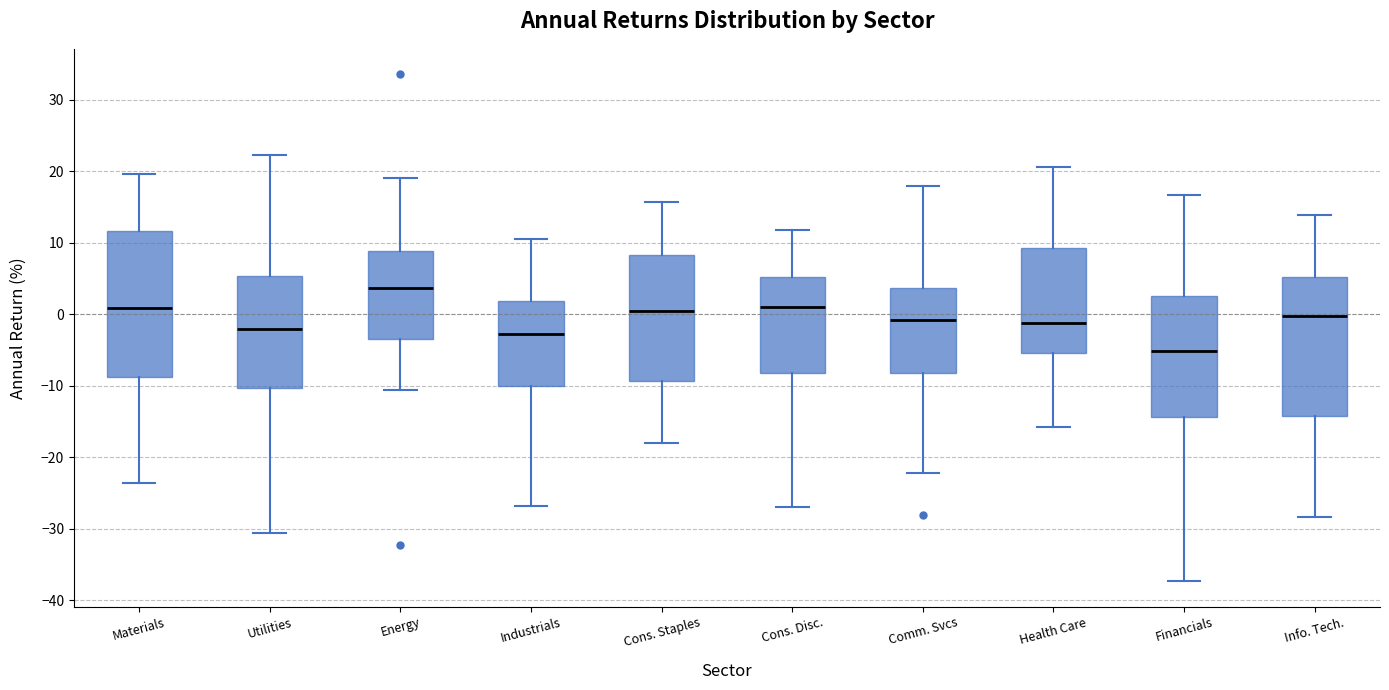

Reading left to right, transcribe this box plot: for each box, give where its median line is, the range the box spans, and where its two whiskers end, as read against the y-axis. The values are not printed on the chart, so give them approximately, as read against the axis.

Materials: median 1, box -9 to 12, whiskers -24 to 20
Utilities: median -2, box -10 to 5, whiskers -31 to 22
Energy: median 4, box -3 to 9, whiskers -11 to 19
Industrials: median -3, box -10 to 2, whiskers -27 to 11
Cons. Staples: median 0, box -9 to 8, whiskers -18 to 16
Cons. Disc.: median 1, box -8 to 5, whiskers -27 to 12
Comm. Svcs: median -1, box -8 to 4, whiskers -22 to 18
Health Care: median -1, box -5 to 9, whiskers -16 to 21
Financials: median -5, box -14 to 3, whiskers -37 to 17
Info. Tech.: median 0, box -14 to 5, whiskers -28 to 14